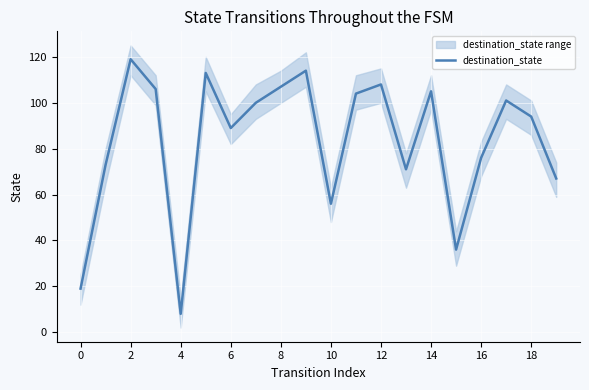

Reading right to left, what are all the values shown in this chart?

67	94	101	76	36	105	71	108	104	56	114	107	100	89	113	8	106	119	73	19